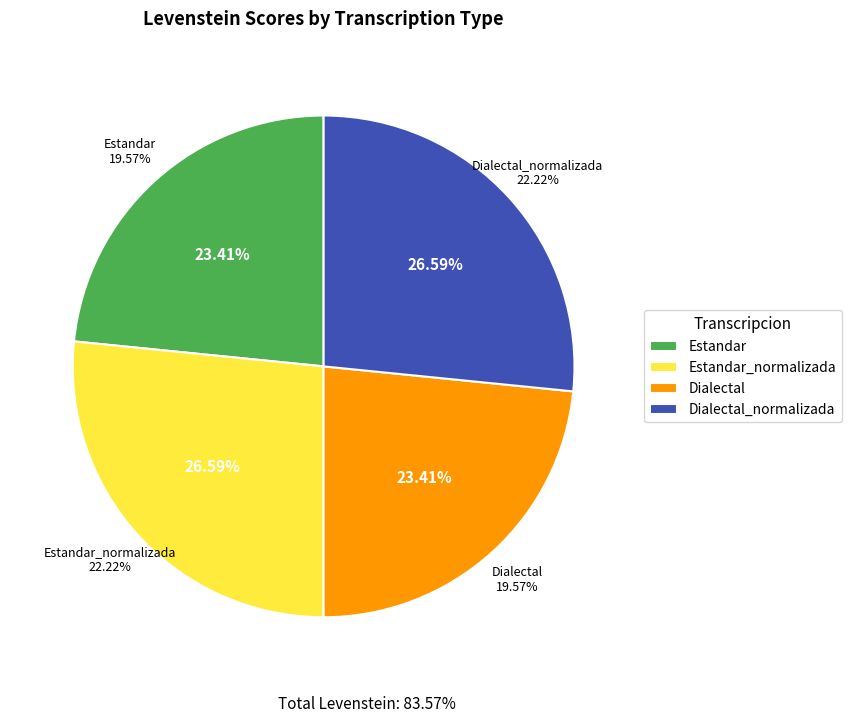

How many slices are in this pie chart?

4